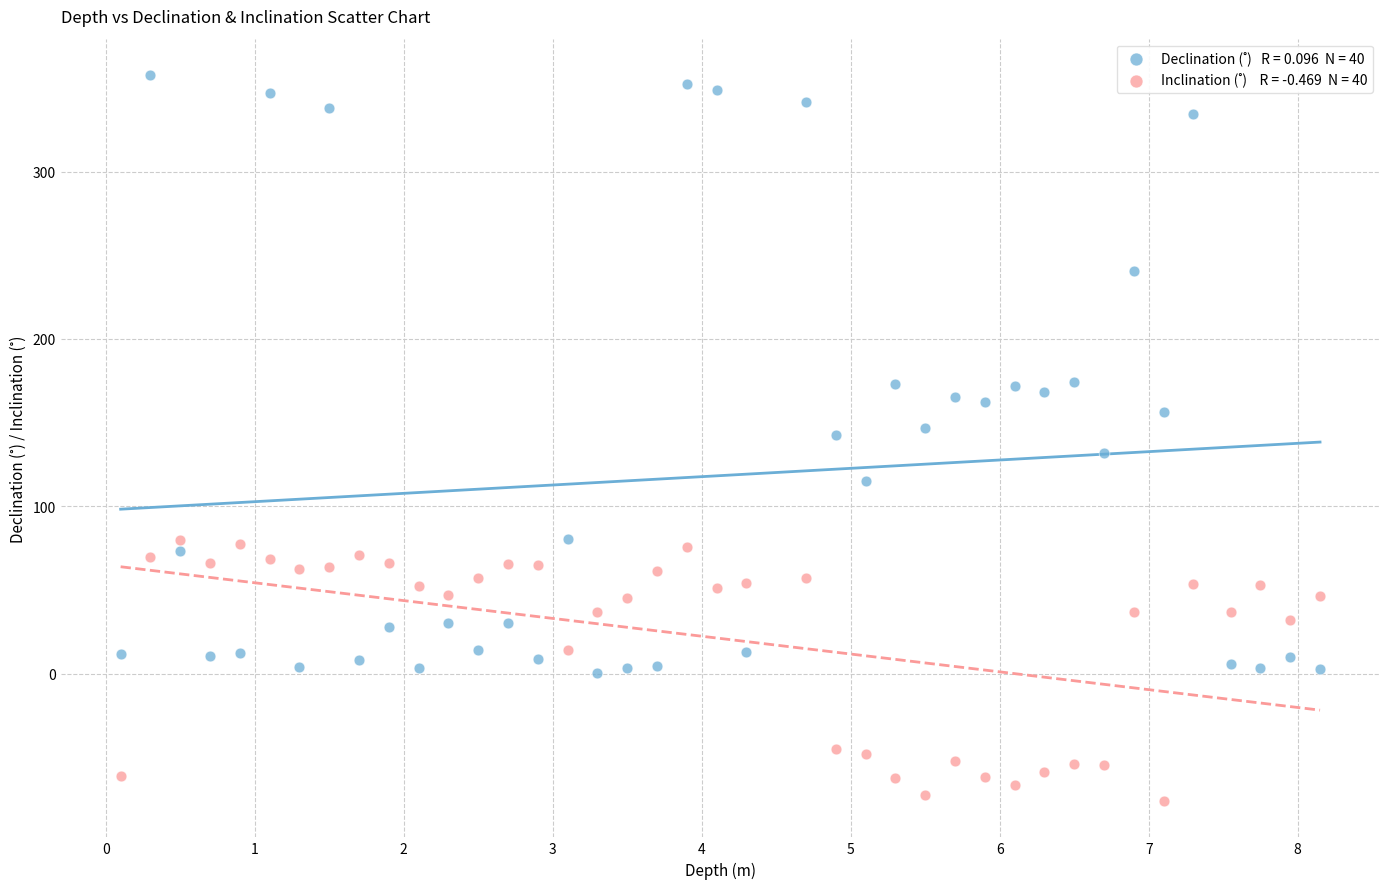

Across all data points, what is the range of Y values (max minus min)?

433.8